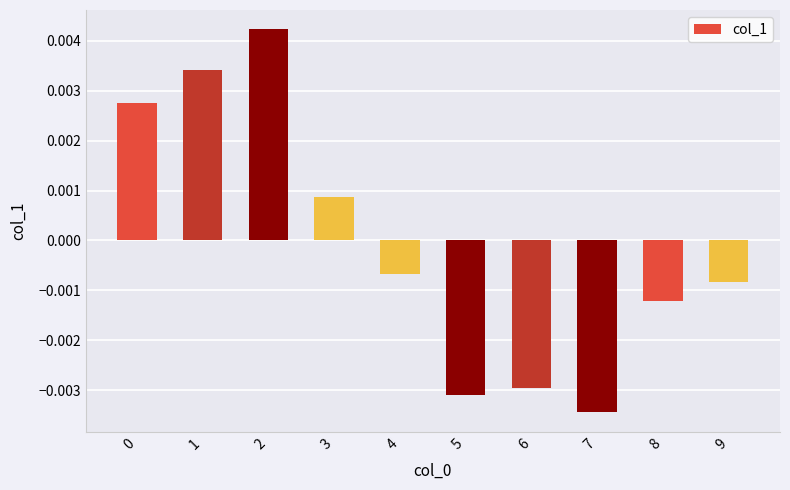

Which has a higher value, 7 or 9?

9